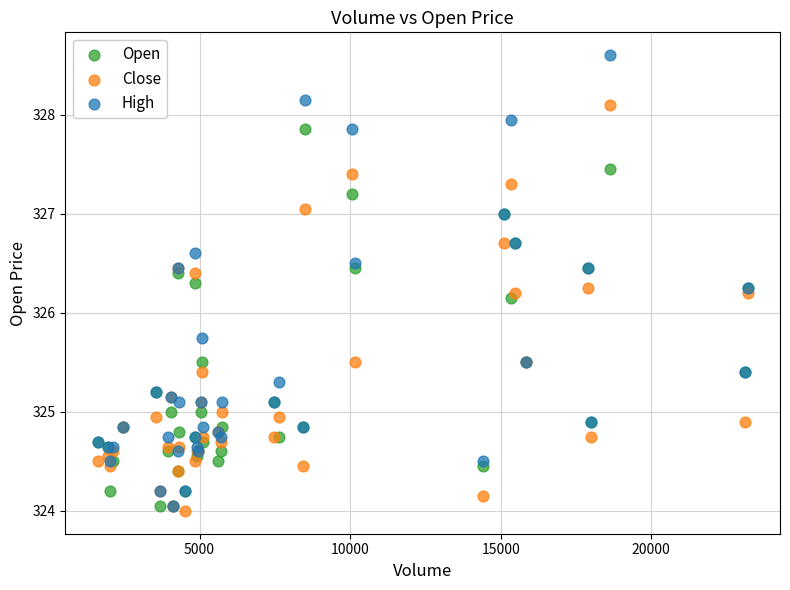

Which series contains the lowest Y value?

Close